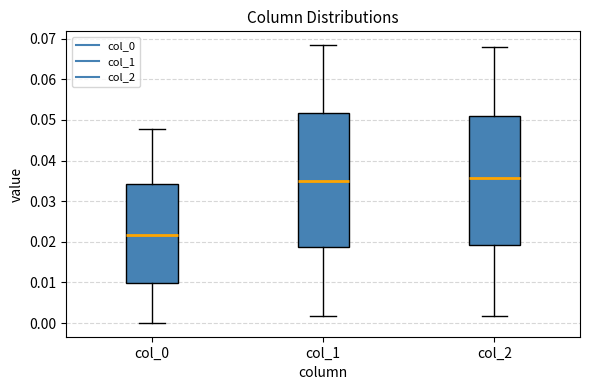

Which box is the tallest, from its lower edge to its upper edge?

col_1